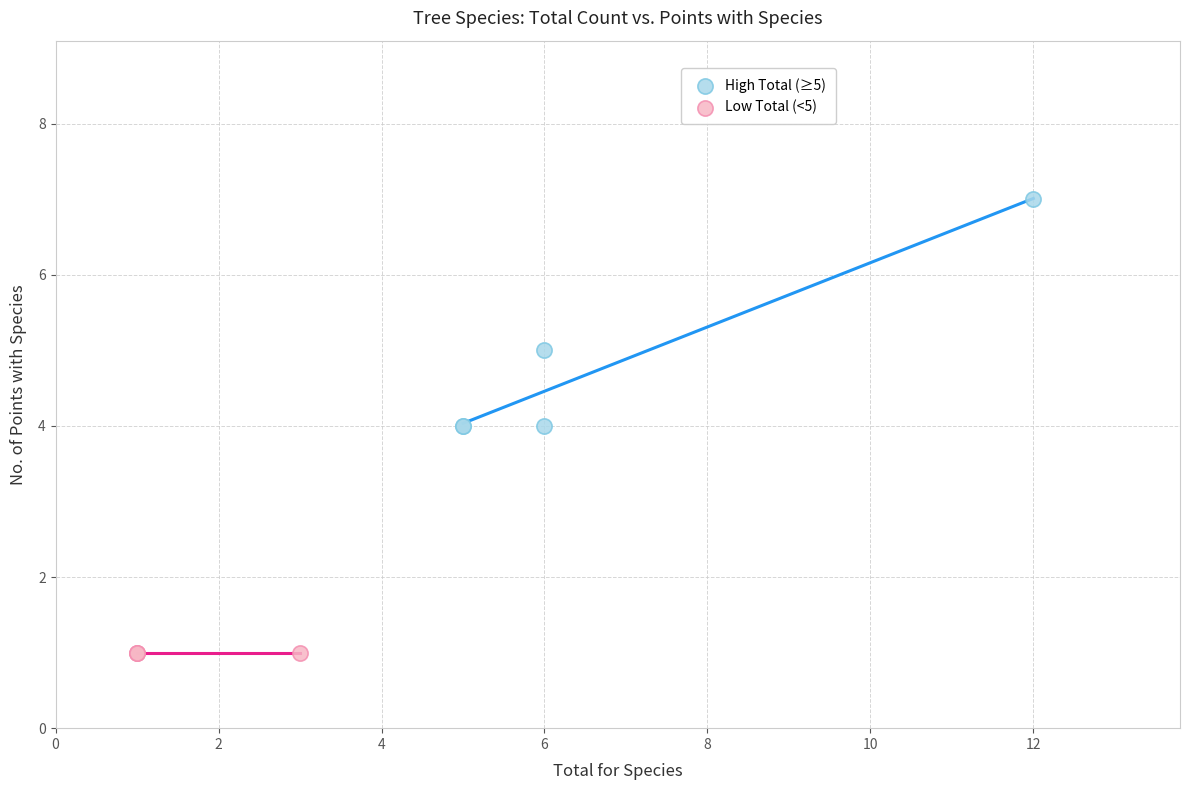

Which series contains the highest Y value?

High Total (≥5)